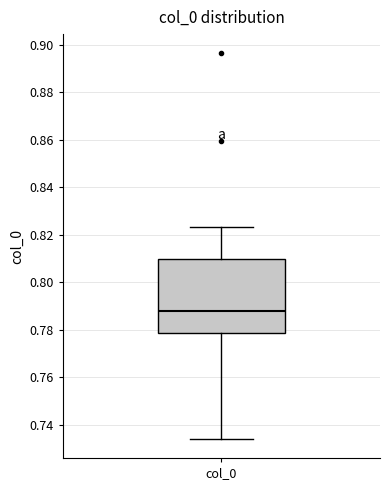

Read this box plot against the y-axis: the position of the median line, the range covered by the box, and the ends of both whiskers. The values are not printed on the chart, so give them approximately, as read against the axis.

median 0.788, box 0.778 to 0.810, whiskers 0.734 to 0.824